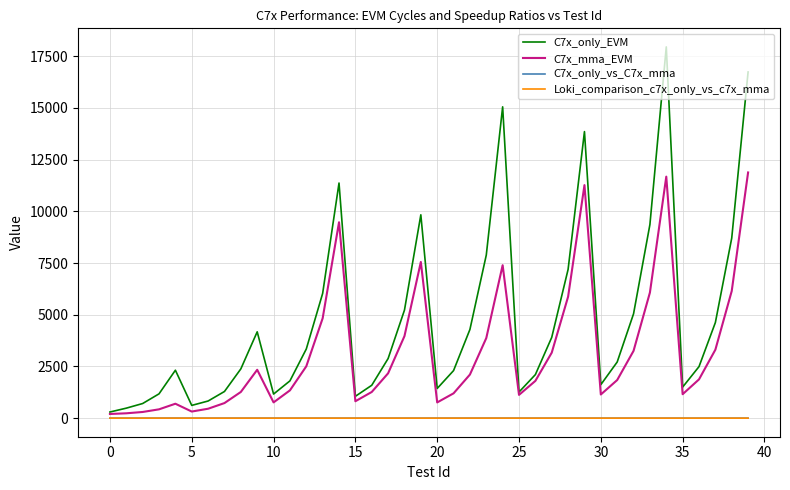

Which series has the largest range (max minus min)?

C7x_only_EVM